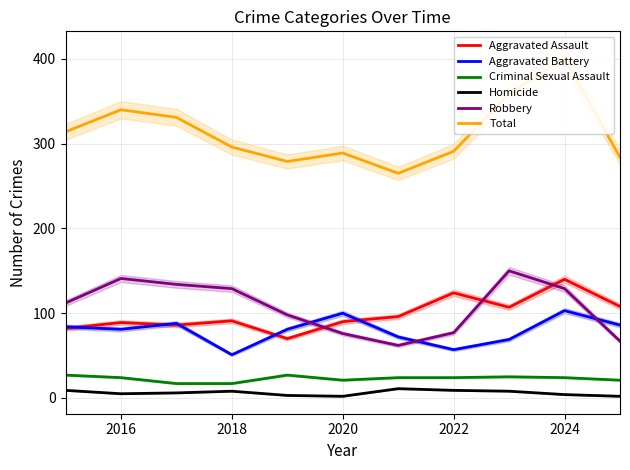

At which category does Aggravated Assault reach its first local peak?

2016